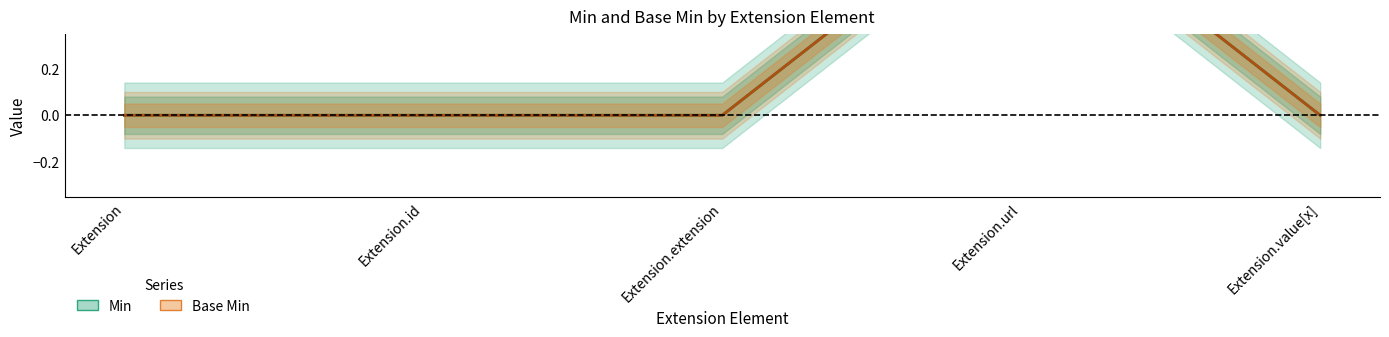

Is this an area chart (filled region under the line)?

No